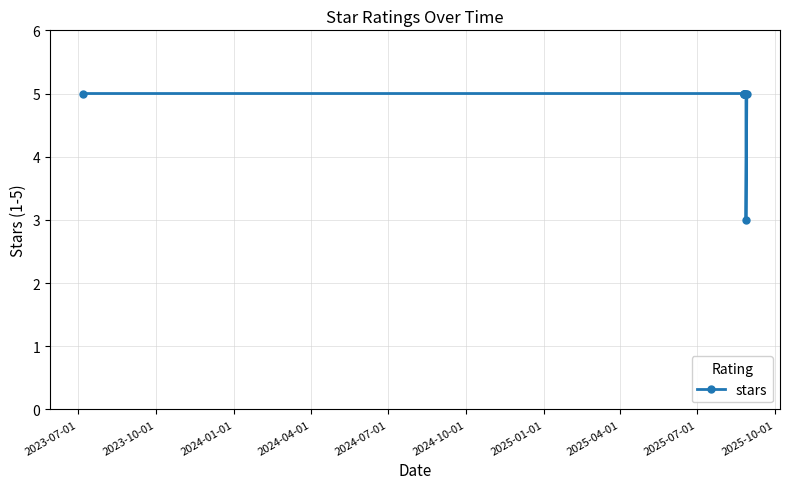

What is the average value?

5